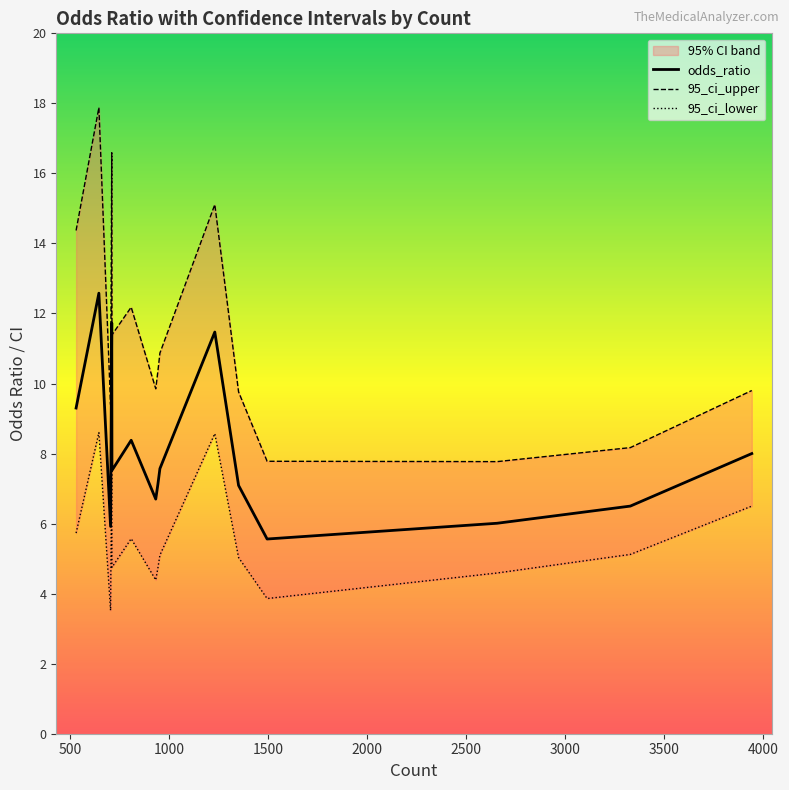

What is the sum of the 95_ci_lower values at 712 and 954?

9.8